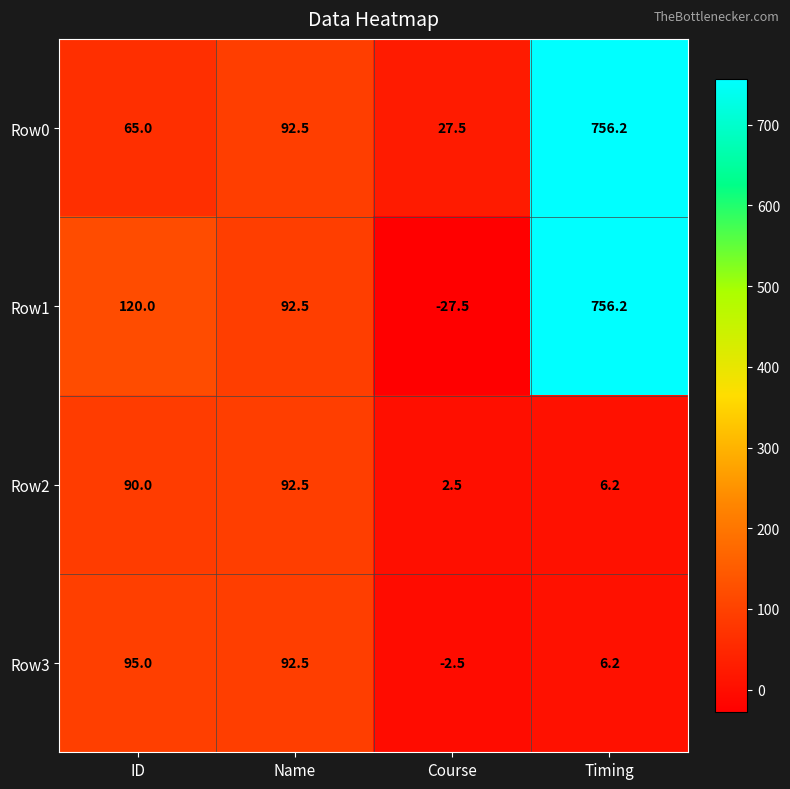

What is the difference between the maximum and second lowest values in the Row3 series?

88.8